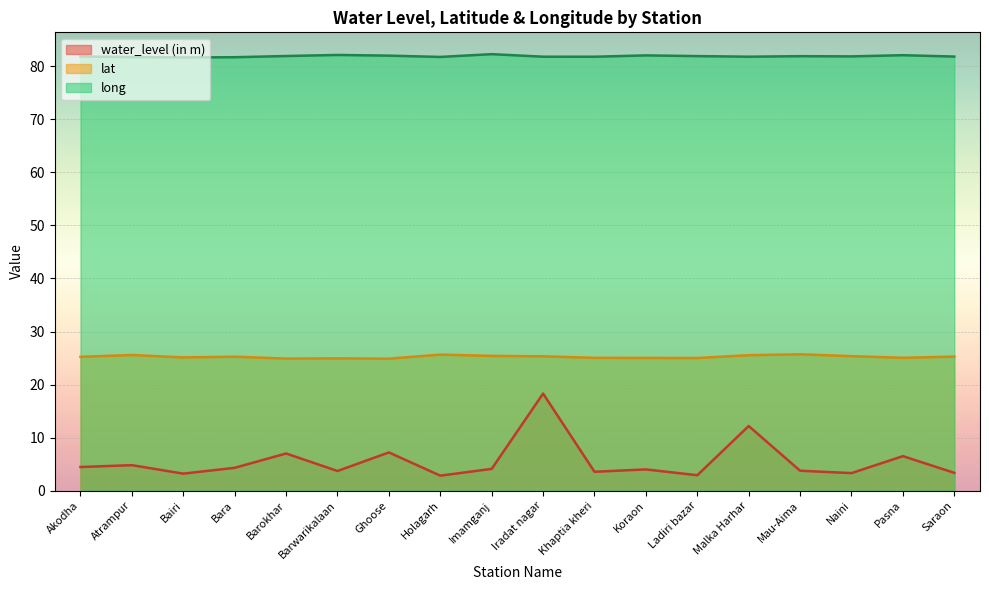

What is the difference between the maximum and minimum values in the water_level (in m) series?

15.5